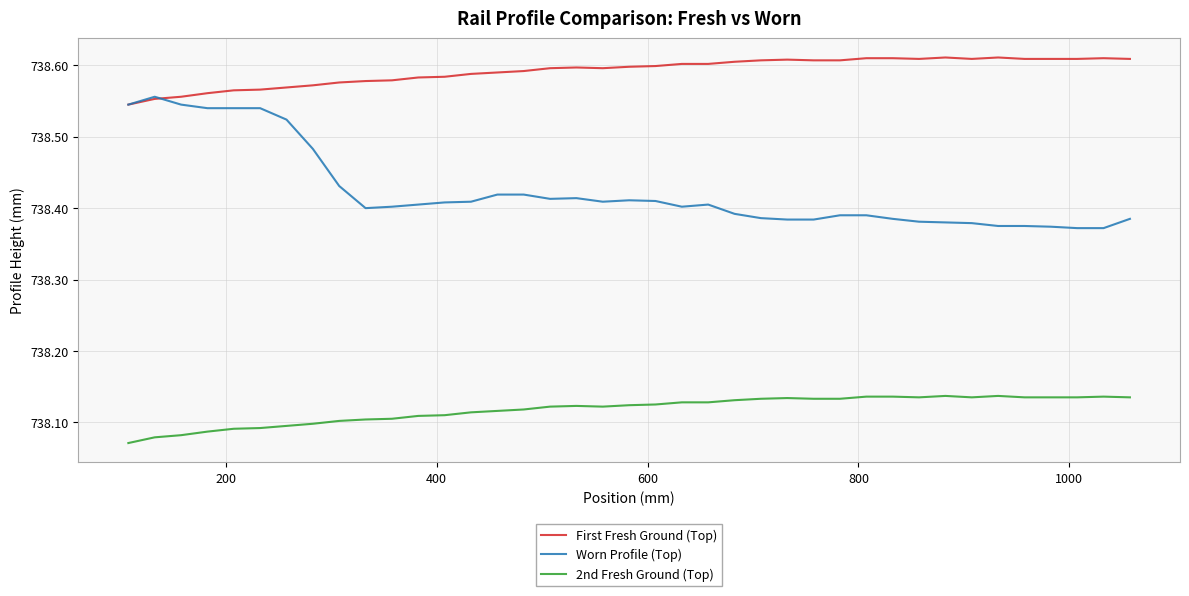

True or false: 2nd Fresh Ground (Top) has more than 0 interior local peaks.

True